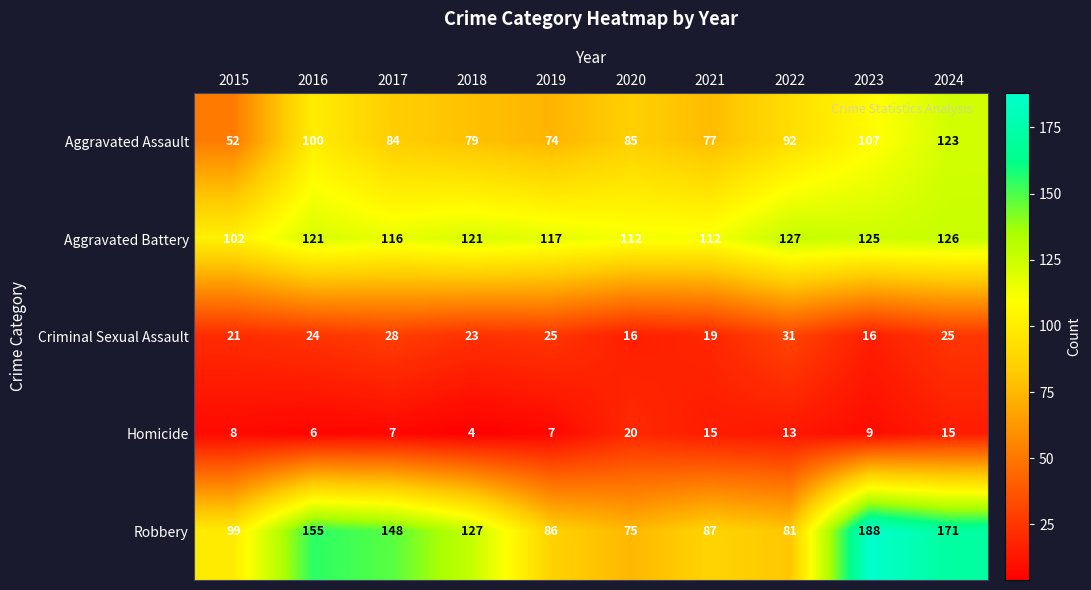

The Robbery series shows 155 at 2016. True or false?

True